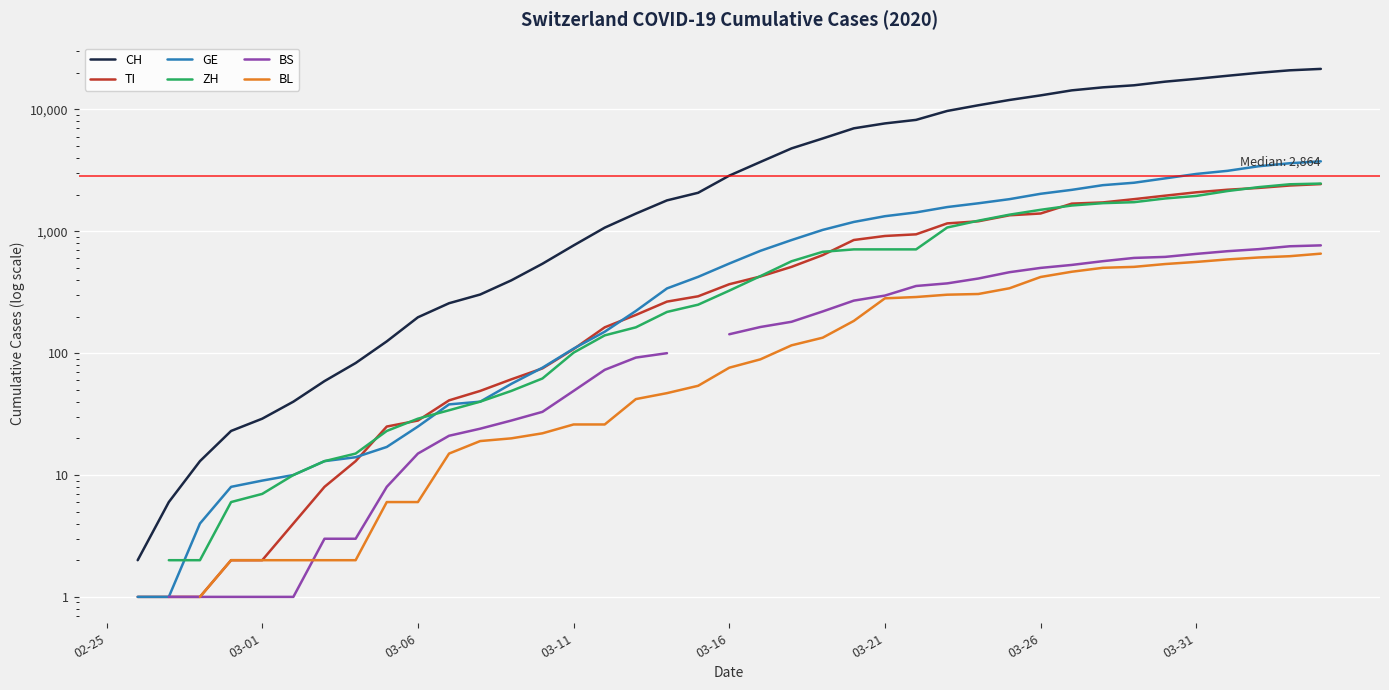

How many lines are shown in the chart?

6